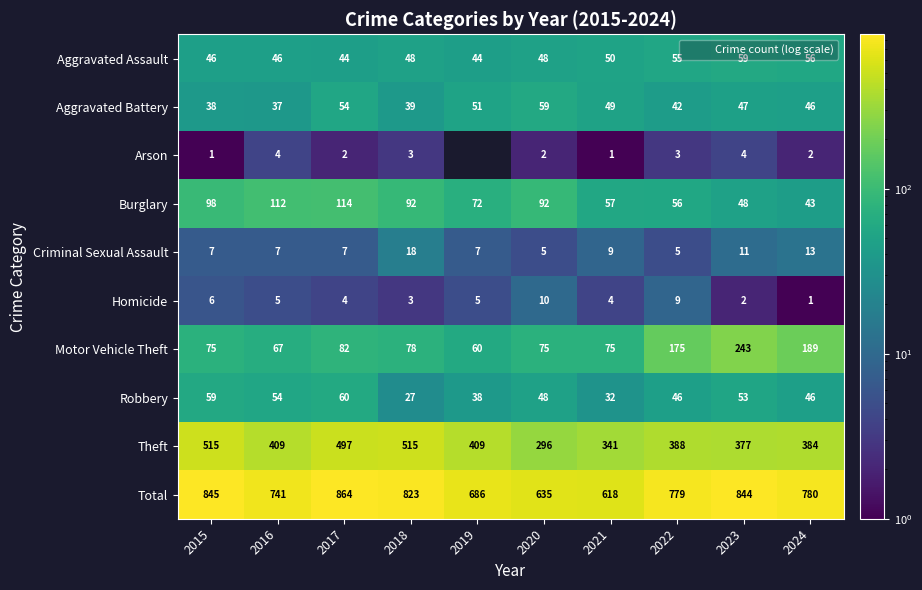

What is the difference between the maximum and second lowest values in the Total series?

229